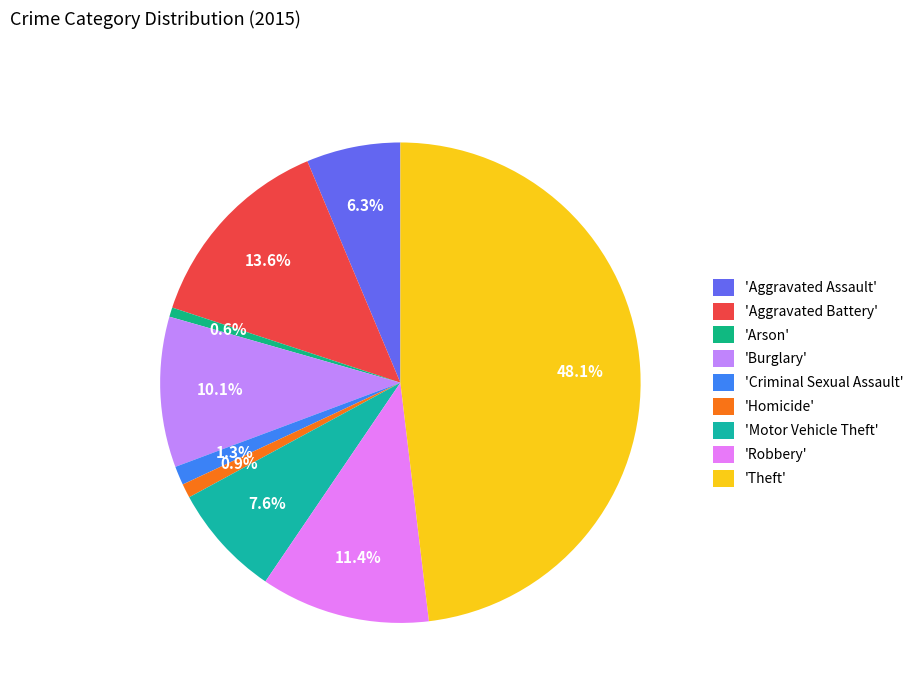

Count the number of slices in the pie.

9